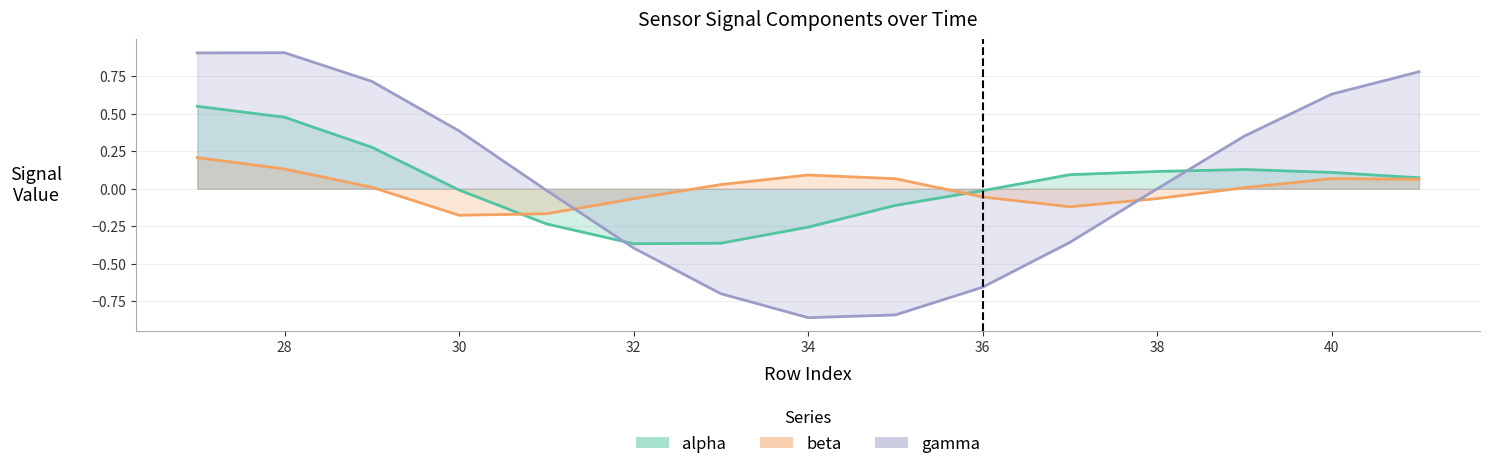

What value does the gamma series have at 39?

0.4